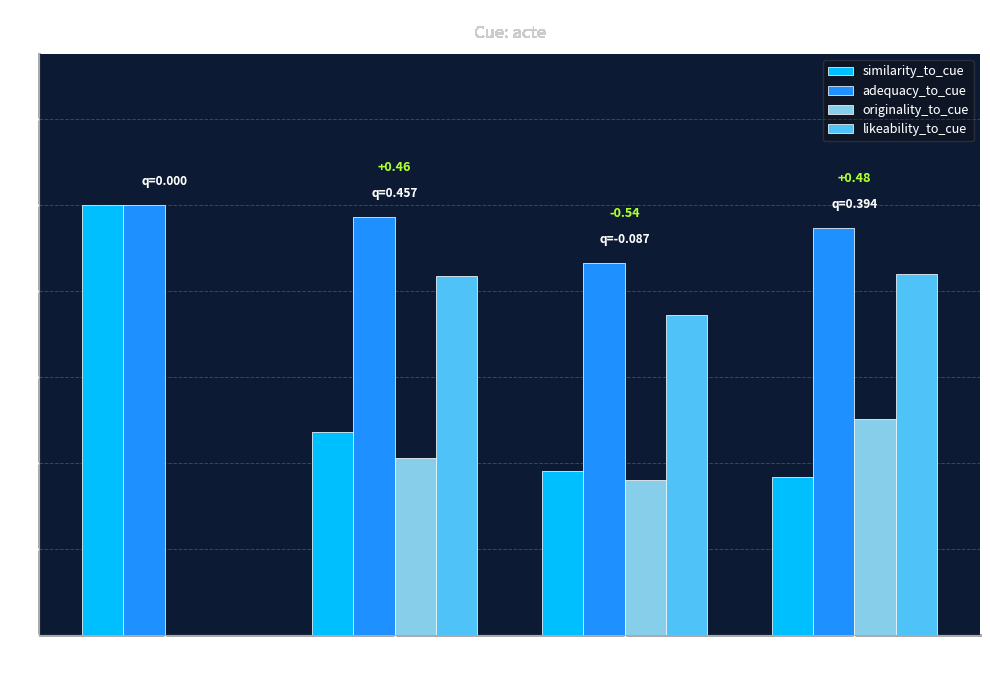

Is it true that similarity_to_cue equals 0.6 at Step 3
(droit)?

False